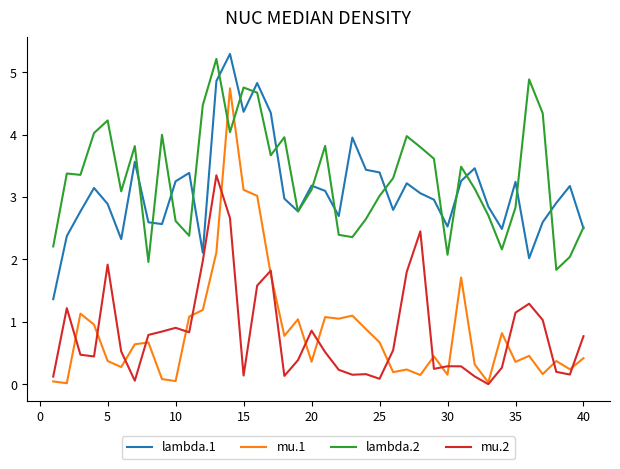

What is the difference between the maximum and minimum values in the lambda.2 series?

3.4